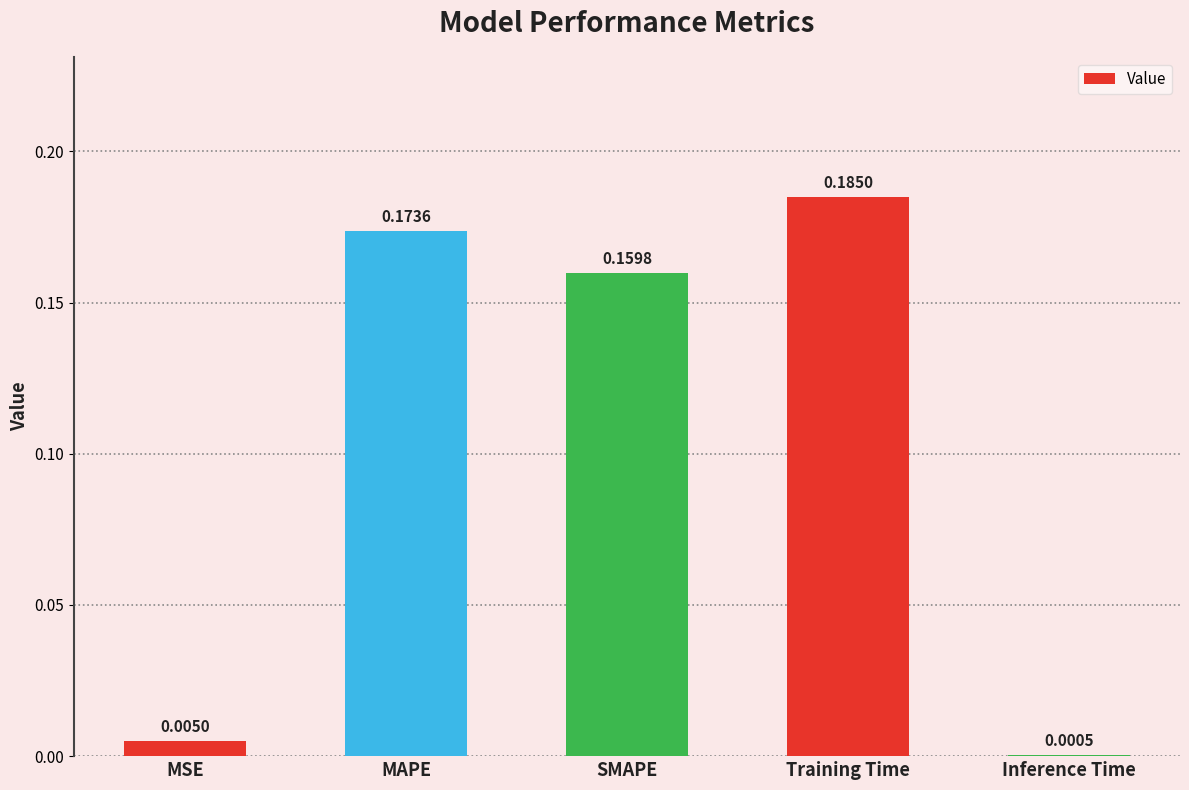

At which label is the value closest to 0?

Inference Time